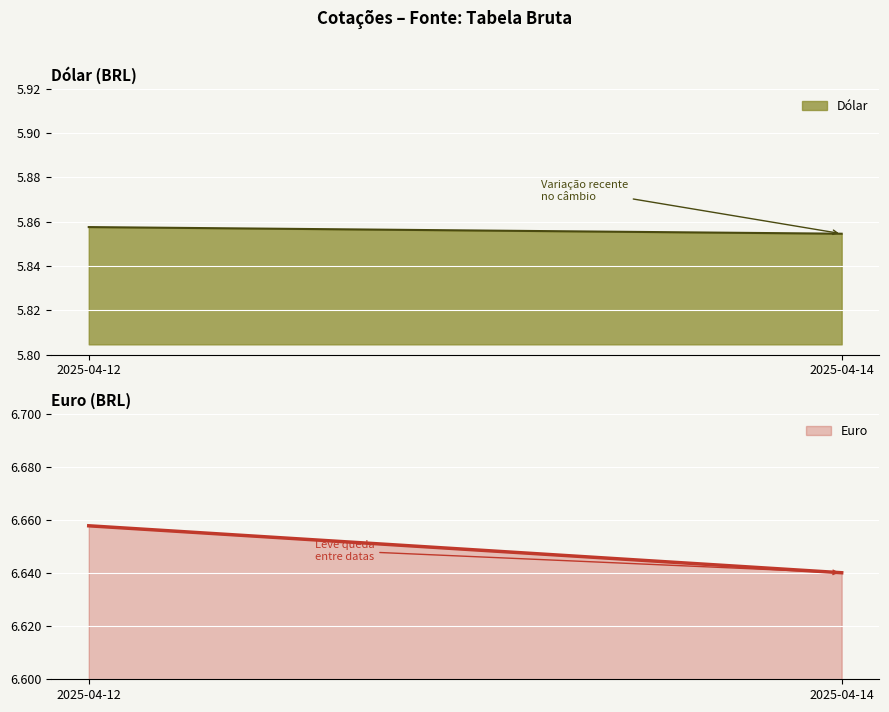

Which series has the largest total across all categories?

Euro